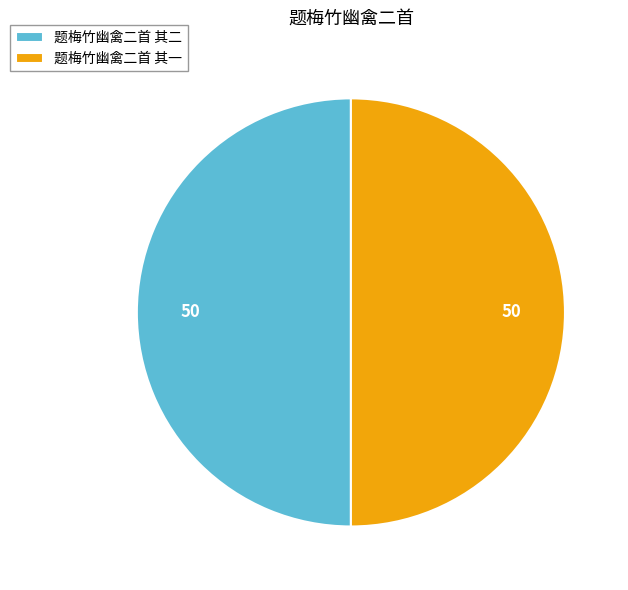

Combined, do 题梅竹幽禽二首 其二 and 题梅竹幽禽二首 其一 account for over 50%?

Yes